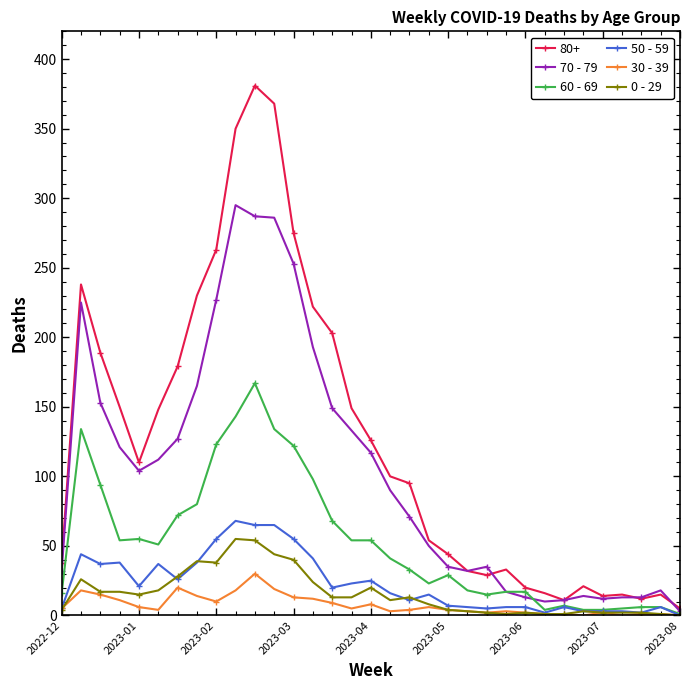

Which series has the largest total across all categories?

80+